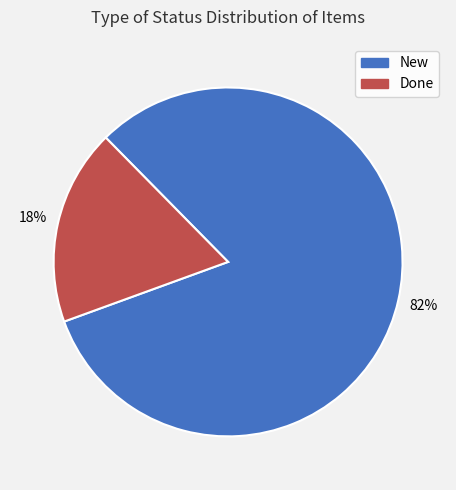

Combined, do Done and New account for over 50%?

Yes